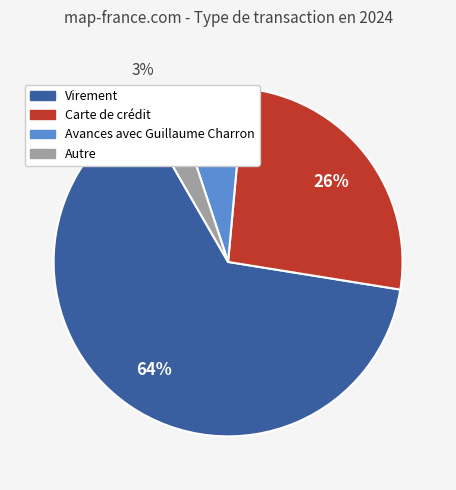

Which has a higher value, Virement or Avances avec Guillaume Charron?

Virement